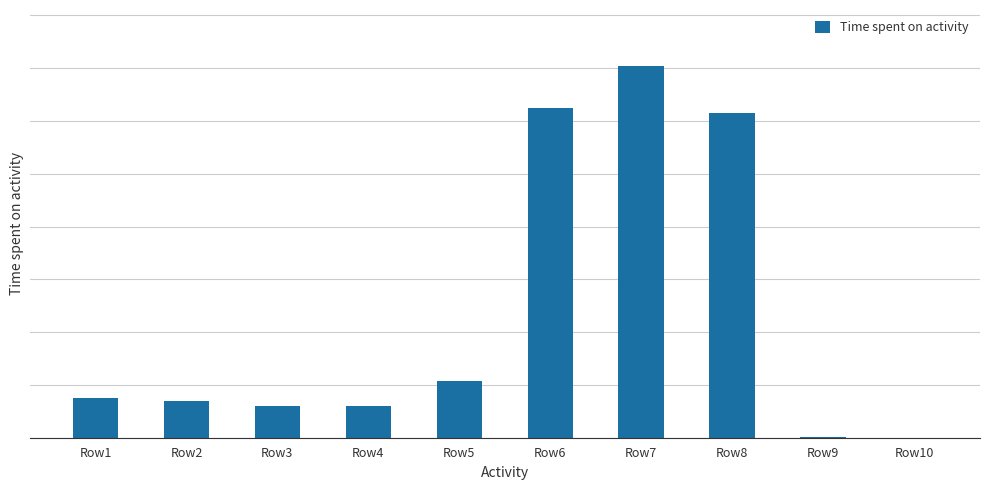

Reading right to left, transcribe all the data shown in this chart.

Row10=0	Row9=625	Row8=615000	Row7=704375	Row6=624375	Row5=107500	Row4=60000	Row3=60625	Row2=68750	Row1=74375